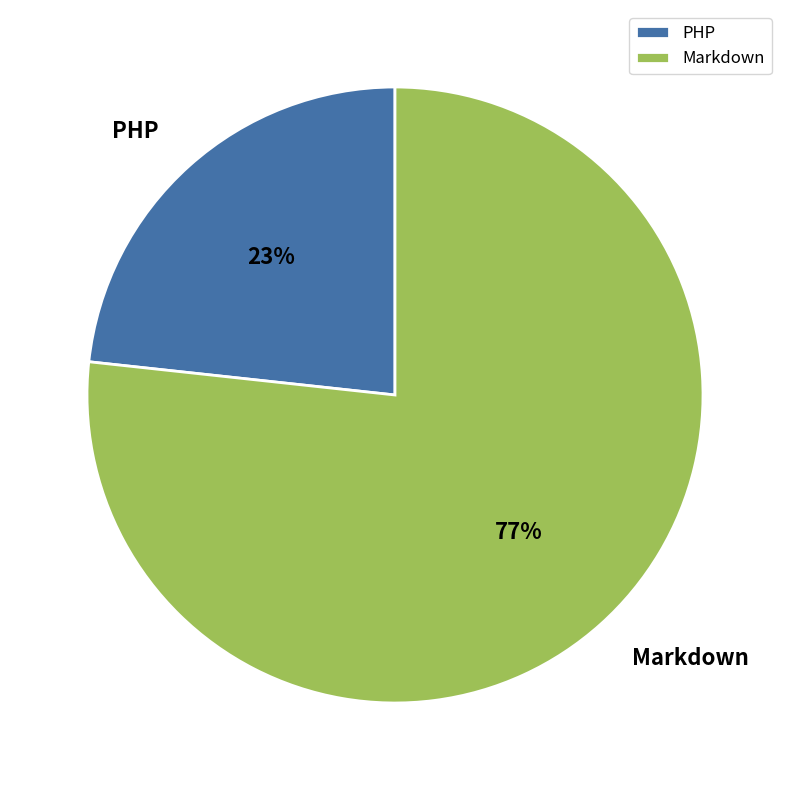

To the nearest percent, what is the combined percentage of Markdown and PHP?

100%